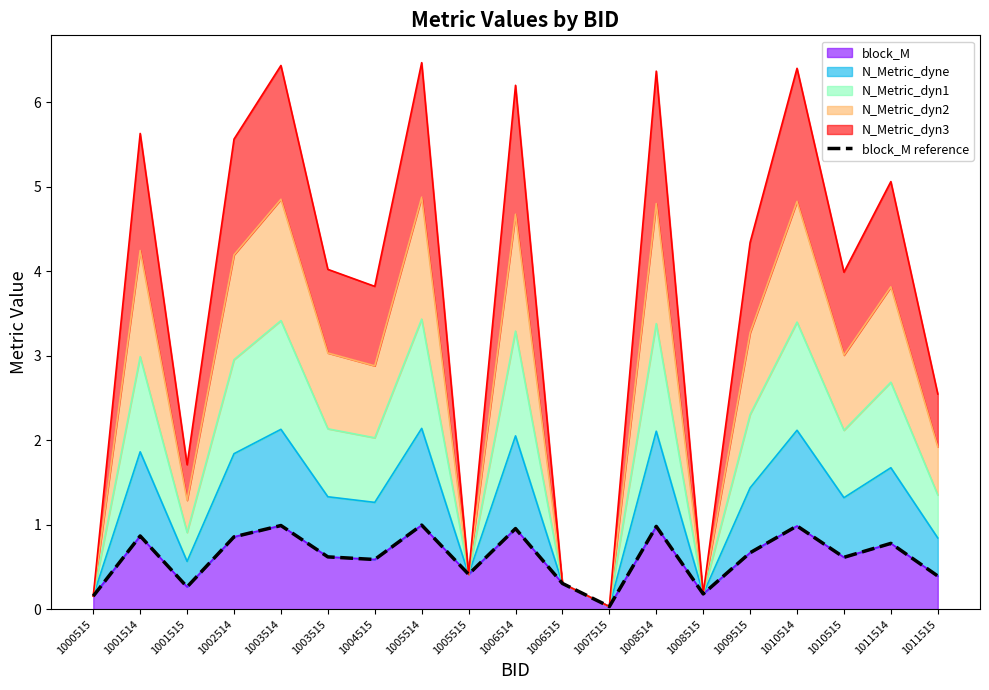

What is the difference between the second highest and second lowest values?

0.8